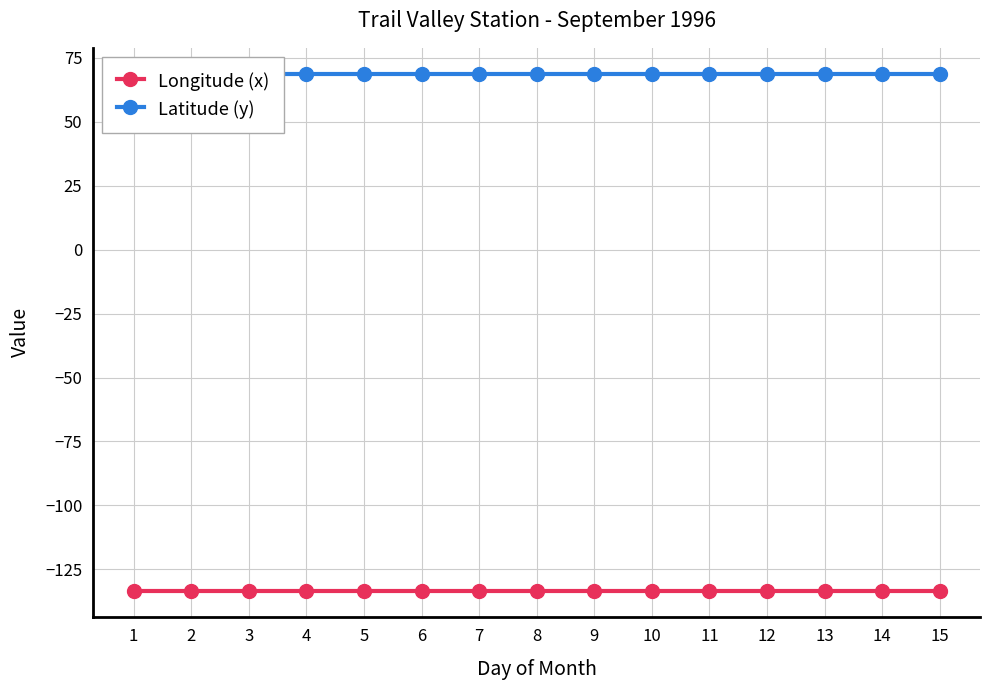

Reading left to right, transcribe all the data shown in this chart.

Longitude (x): 1=-133.5	2=-133.5	3=-133.5	4=-133.5	5=-133.5	6=-133.5	7=-133.5	8=-133.5	9=-133.5	10=-133.5	11=-133.5	12=-133.5	13=-133.5	14=-133.5	15=-133.5
Latitude (y): 1=68.8	2=68.8	3=68.8	4=68.8	5=68.8	6=68.8	7=68.8	8=68.8	9=68.8	10=68.8	11=68.8	12=68.8	13=68.8	14=68.8	15=68.8